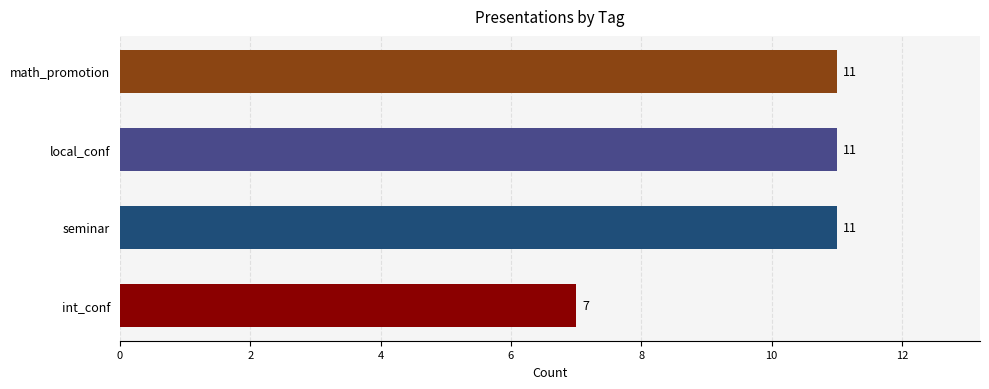

What is the label of the 1st bar from the right?

math_promotion